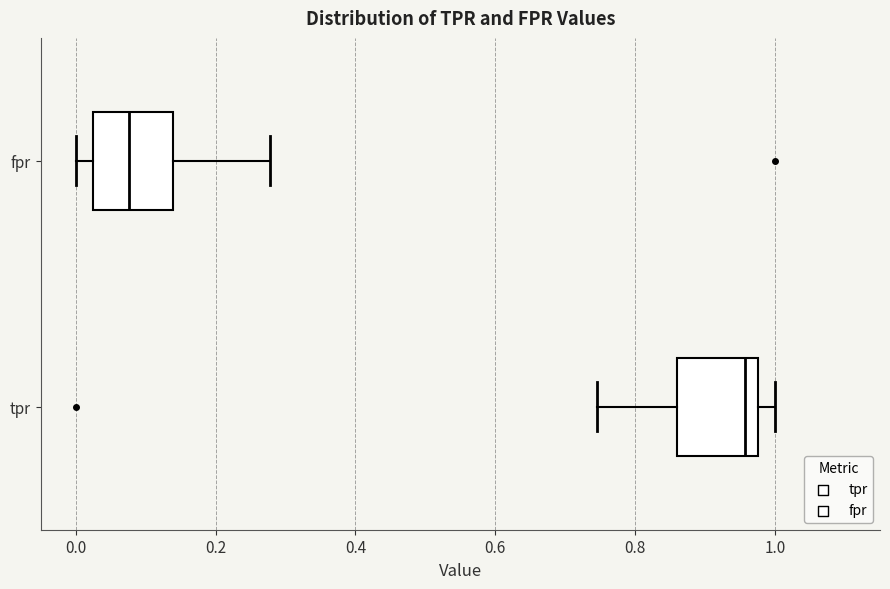

Reading bottom to top, read every box against the x-axis: the position of its median line, the range the box covers, and the ends of its whiskers. The values are not printed on the chart, so give them approximately, as read against the axis.

tpr: median 0.96, box 0.86 to 0.98, whiskers 0.74 to 1.00
fpr: median 0.08, box 0.02 to 0.14, whiskers 0.00 to 0.28